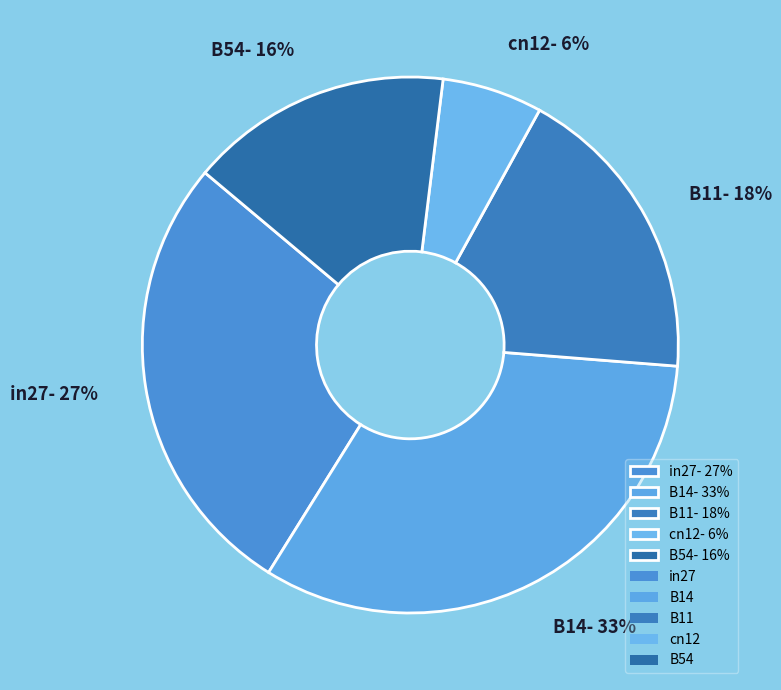

To the nearest percent, what percentage of the pie is B14?

33%